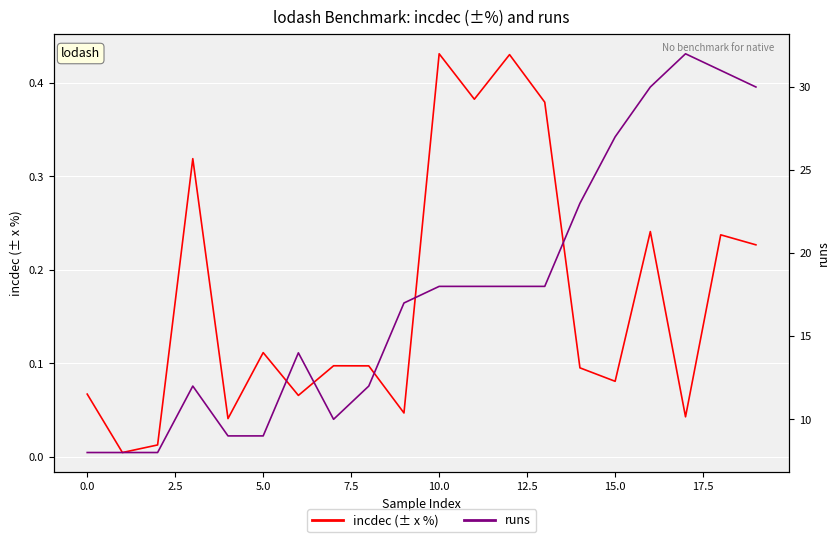

What is the value of the incdec (± x %) point at the 19th from the left?

0.2